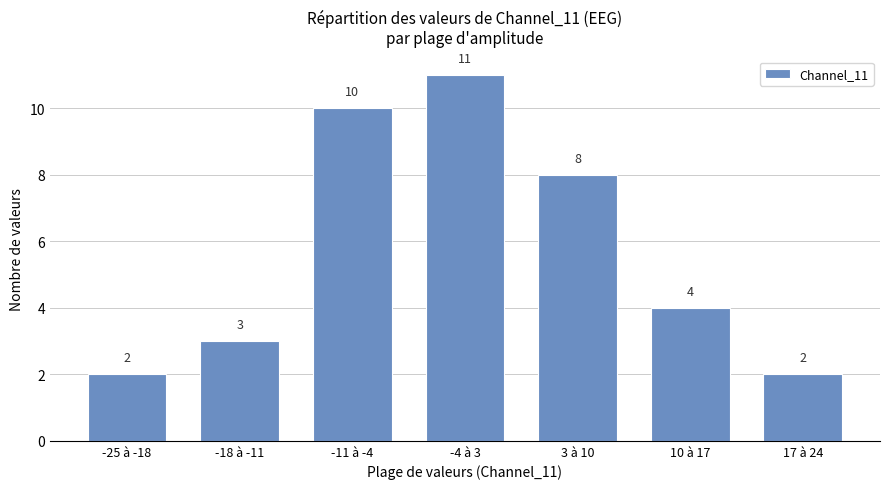

True or false: the data shows 3 at 17 à 24.

False